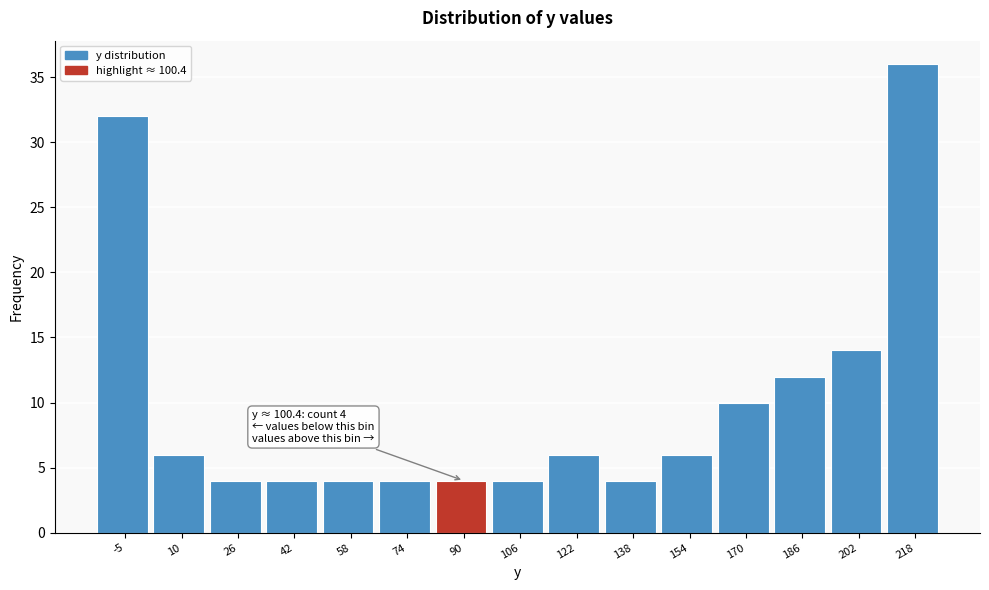

Reading right to left, what are all the values shown in this chart?

36	14	12	10	6	4	6	4	4	4	4	4	4	6	32